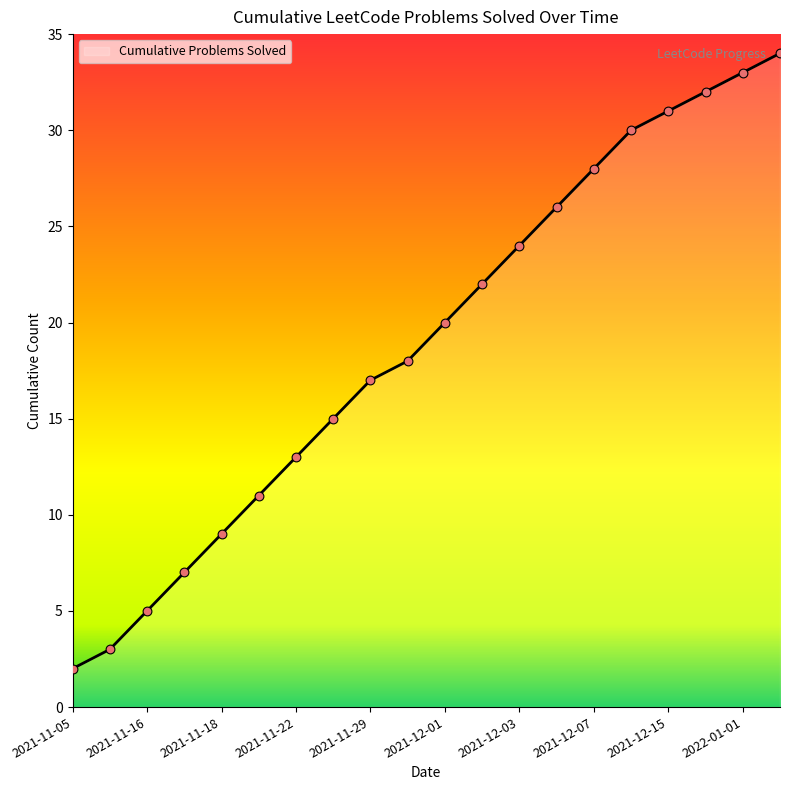

What is the maximum value shown in the chart?

34